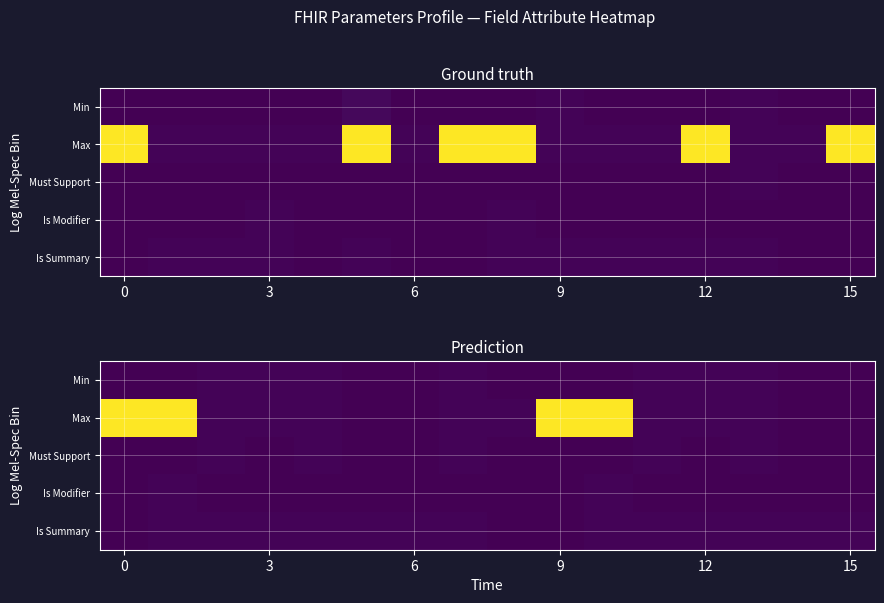

How many values in the Max series are below 1?

4